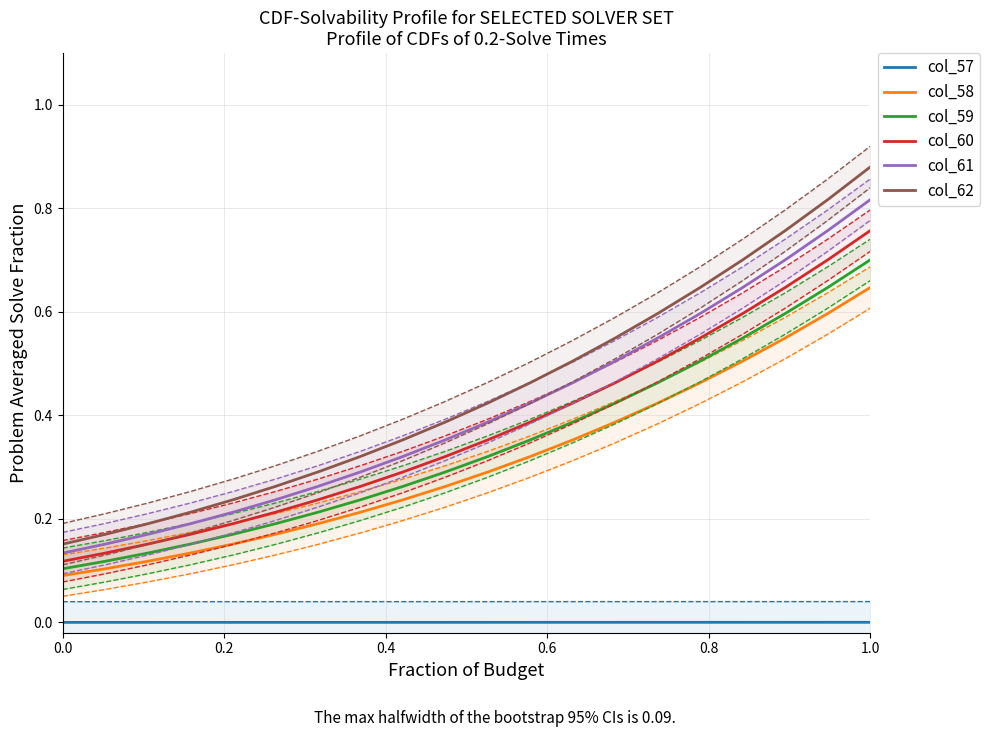

At how many categories does at least one series exceed 0?

20